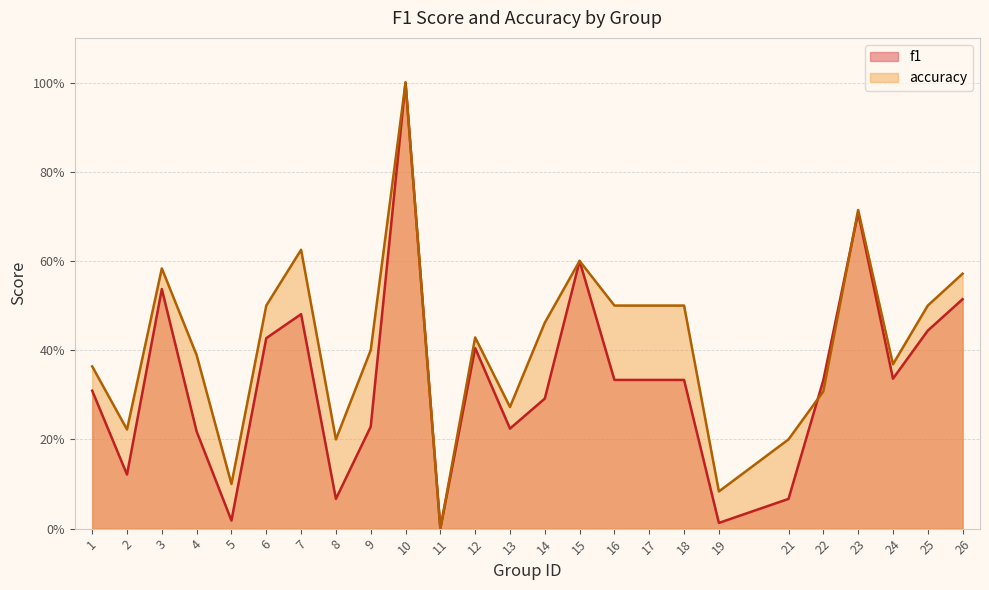

Does the chart display data point markers on the line(s)?

No